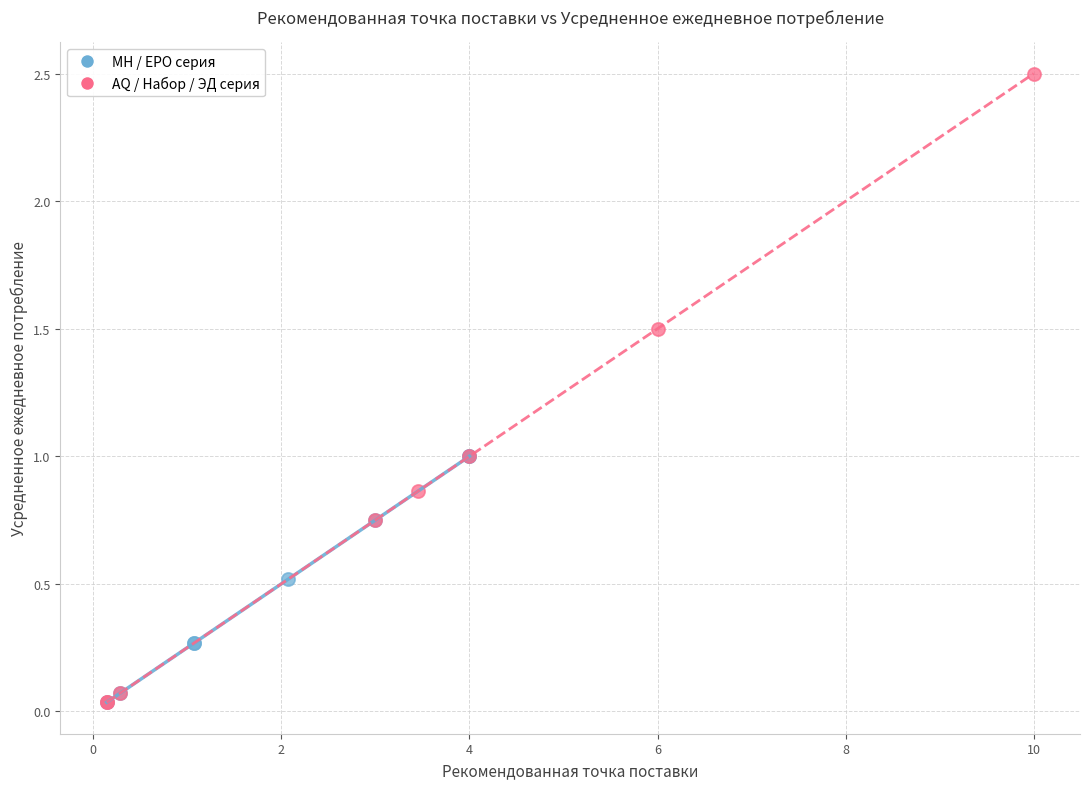

Which series has the widest spread of Y values?

AQ / Набор / ЭД серия